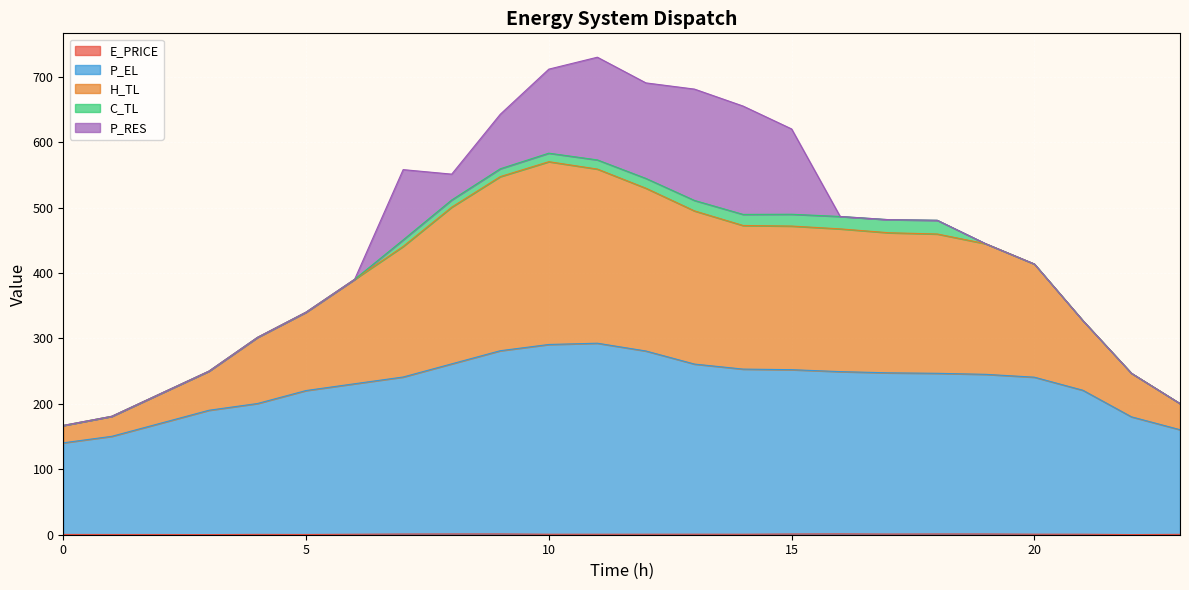

True or false: P_EL has more than 0 points higher than both neighbors.

True